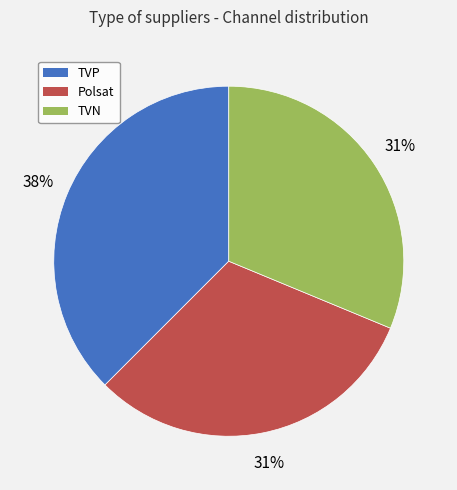

What is the largest slice in the pie chart?

TVP